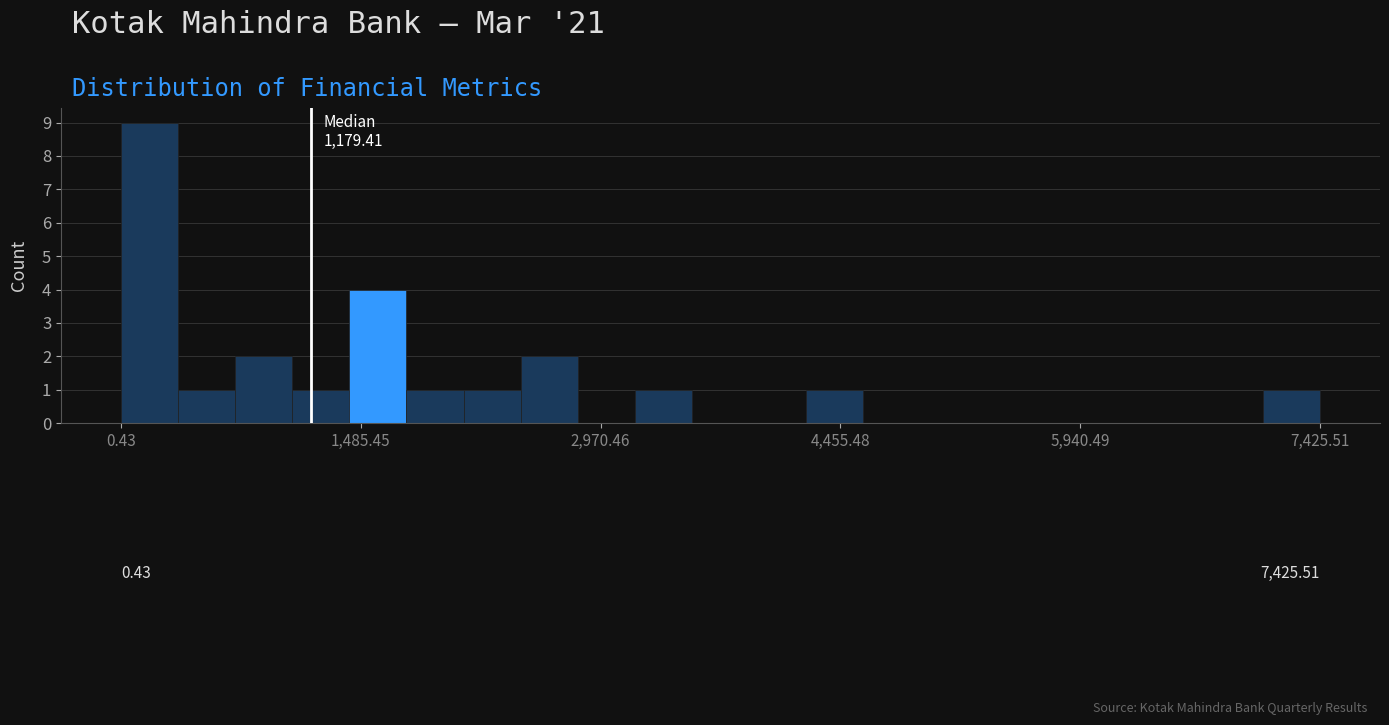

Around what value on the x-axis is the tallest bar? Give the approximate position of its centre, as read against the axis.

200